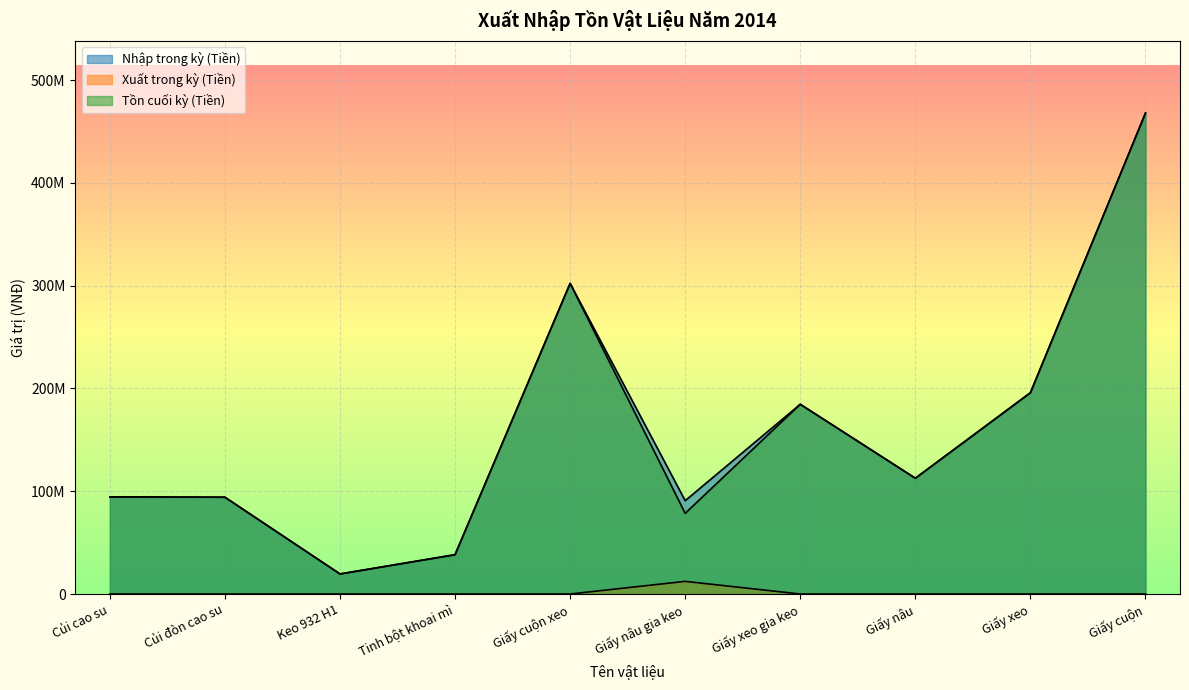

Reading right to left, what are all the values shown in this chart?

Nhập trong kỳ (Tiền): Giấy cuộn=467880000	Giấy xeo=195825800	Giấy nâu=112642000	Giấy xeo gia keo=184586000	Giấy nâu gia keo=90797800	Giấy cuộn xeo=302211200	Tinh bột khoai mì=38250000	Keo 932 H1=19505000	Củi đòn cao su=94166500	Củi cao su=94538600
Xuất trong kỳ (Tiền): Giấy cuộn=0	Giấy xeo=0	Giấy nâu=0	Giấy xeo gia keo=0	Giấy nâu gia keo=12308700	Giấy cuộn xeo=0	Tinh bột khoai mì=0	Keo 932 H1=0	Củi đòn cao su=0	Củi cao su=0
Tồn cuối kỳ (Tiền): Giấy cuộn=467880000	Giấy xeo=195825800	Giấy nâu=112642000	Giấy xeo gia keo=184586000	Giấy nâu gia keo=78489100	Giấy cuộn xeo=302211200	Tinh bột khoai mì=38250000	Keo 932 H1=19505000	Củi đòn cao su=94166500	Củi cao su=94538600